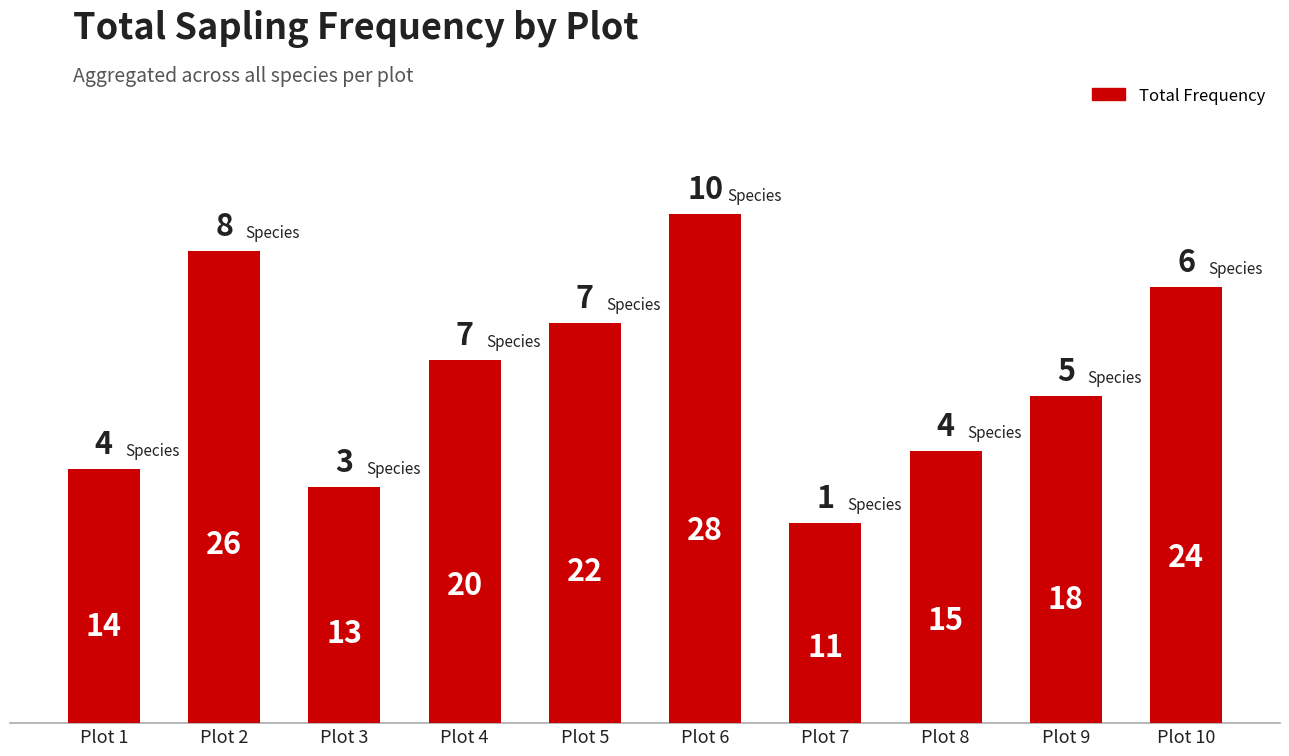

Reading right to left, transcribe all the data shown in this chart.

24	18	15	11	28	22	20	13	26	14